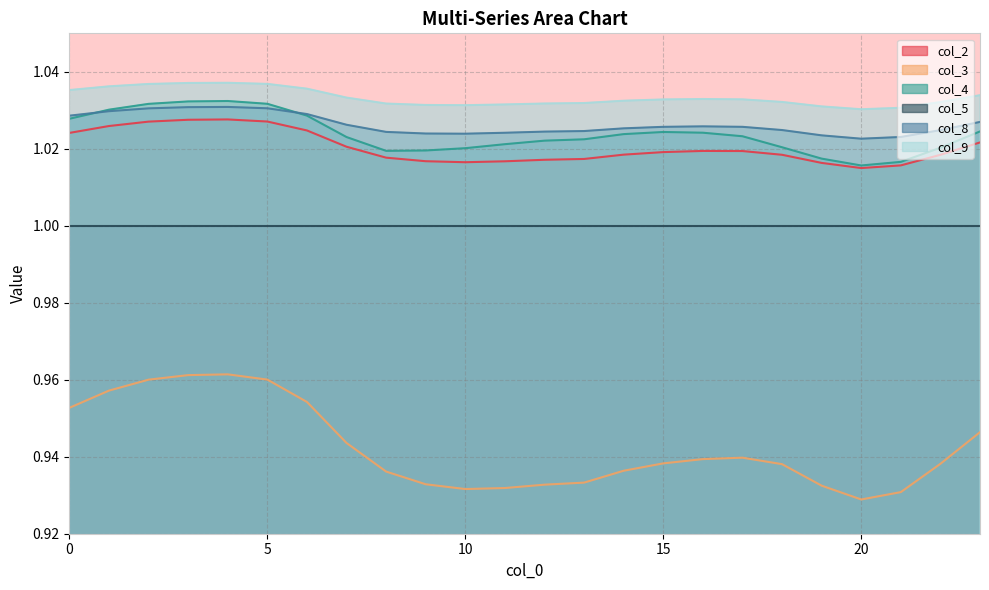

At which category does the chart reach its peak across all series?

4